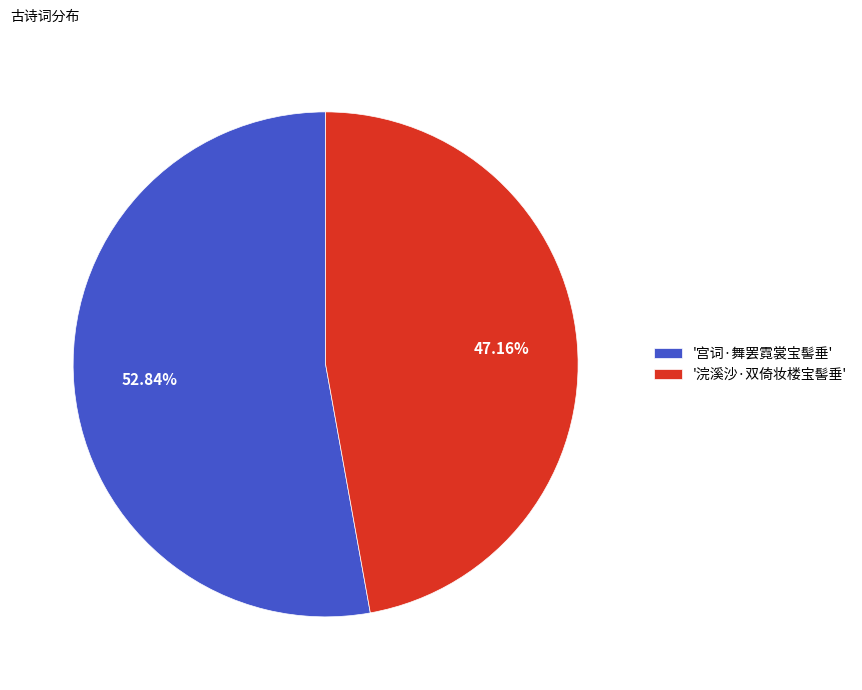

Which category has the biggest portion of the pie?

'宫词·舞罢霓裳宝髻垂'